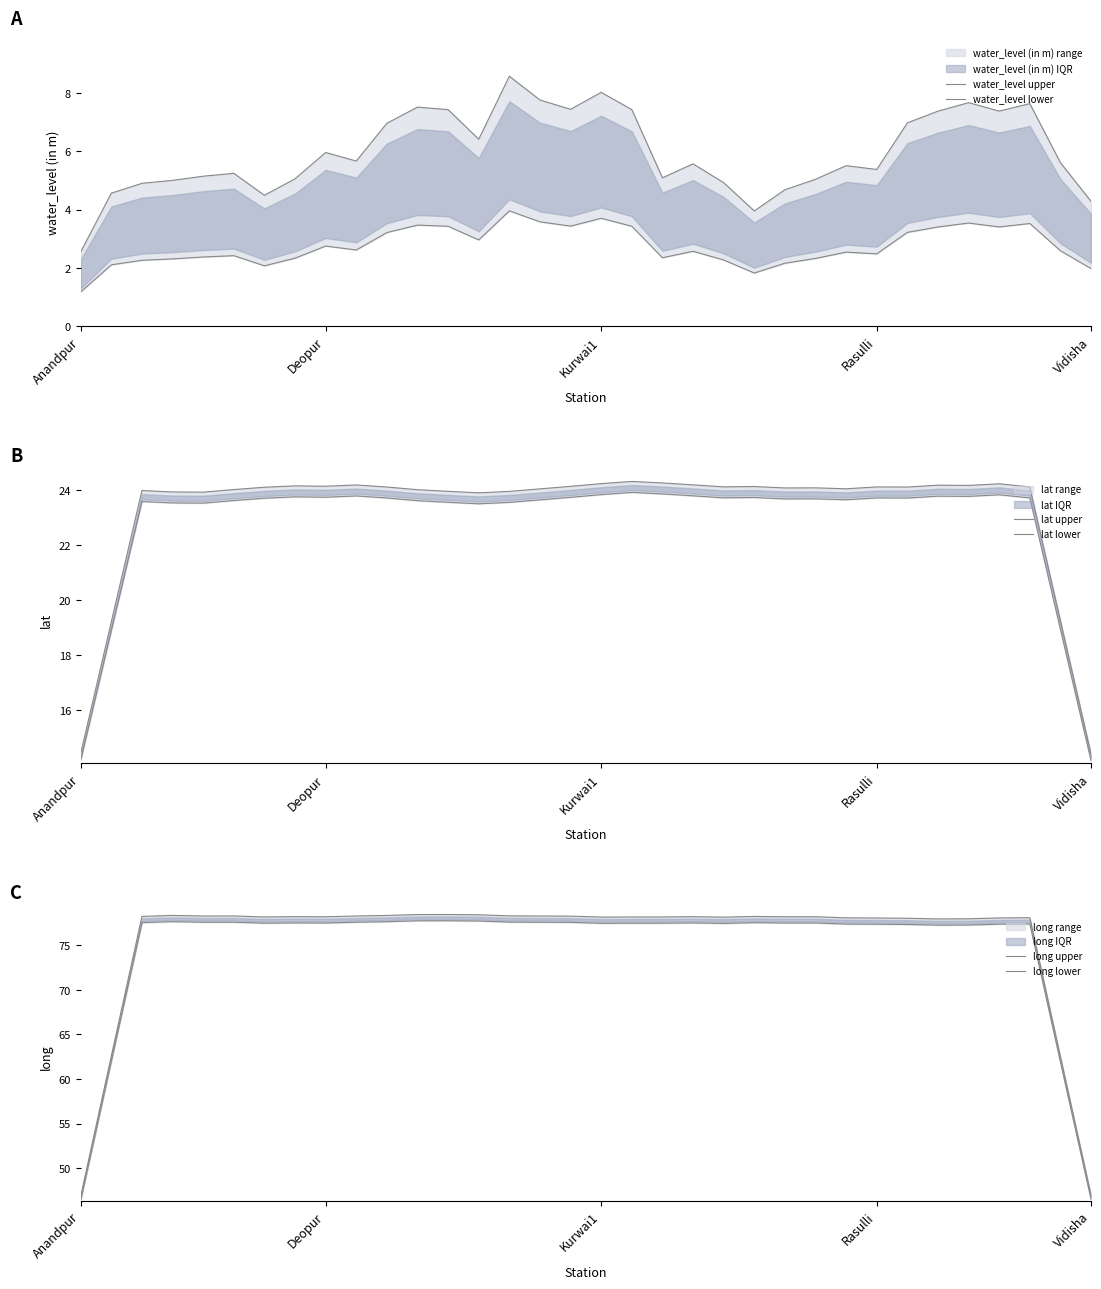

Reading left to right, list all the values displayed in this chart.

water_level upper: 2.6	4.6	4.9	5.0	5.2	5.2	4.5	5.1	6.0	5.7	7.0	7.5	7.4	6.4	8.6	7.8	7.4	8.0	7.4	5.1	5.6	4.9	4.0	4.7	5.0	5.5	5.4	7.0	7.4	7.7	7.4	7.6	5.6	4.3
water_level lower: 1.2	2.1	2.3	2.3	2.4	2.4	2.1	2.3	2.8	2.6	3.2	3.5	3.4	3.0	4.0	3.6	3.4	3.7	3.4	2.4	2.6	2.3	1.8	2.2	2.3	2.5	2.5	3.2	3.4	3.5	3.4	3.5	2.6	2.0
lat upper: 14.4	19.2	24.0	23.9	23.9	24.0	24.1	24.2	24.1	24.2	24.1	24.0	24.0	23.9	24.0	24.1	24.1	24.2	24.3	24.3	24.2	24.1	24.1	24.1	24.1	24.1	24.1	24.1	24.2	24.2	24.2	24.1	19.3	14.4
lat lower: 14.2	18.9	23.6	23.5	23.5	23.6	23.7	23.8	23.7	23.8	23.7	23.6	23.6	23.5	23.6	23.7	23.7	23.8	23.9	23.9	23.8	23.7	23.7	23.7	23.7	23.7	23.7	23.7	23.8	23.8	23.8	23.7	18.9	14.1
long upper: 46.9	62.6	78.2	78.3	78.3	78.3	78.2	78.2	78.2	78.3	78.3	78.4	78.4	78.4	78.3	78.3	78.3	78.2	78.2	78.2	78.2	78.1	78.2	78.2	78.2	78.1	78.1	78.0	78.0	78.0	78.1	78.1	62.5	46.9
long lower: 46.5	62.0	77.5	77.6	77.6	77.6	77.5	77.5	77.5	77.6	77.6	77.7	77.7	77.7	77.6	77.6	77.6	77.5	77.5	77.5	77.5	77.4	77.5	77.5	77.5	77.4	77.4	77.3	77.3	77.3	77.4	77.4	61.9	46.5